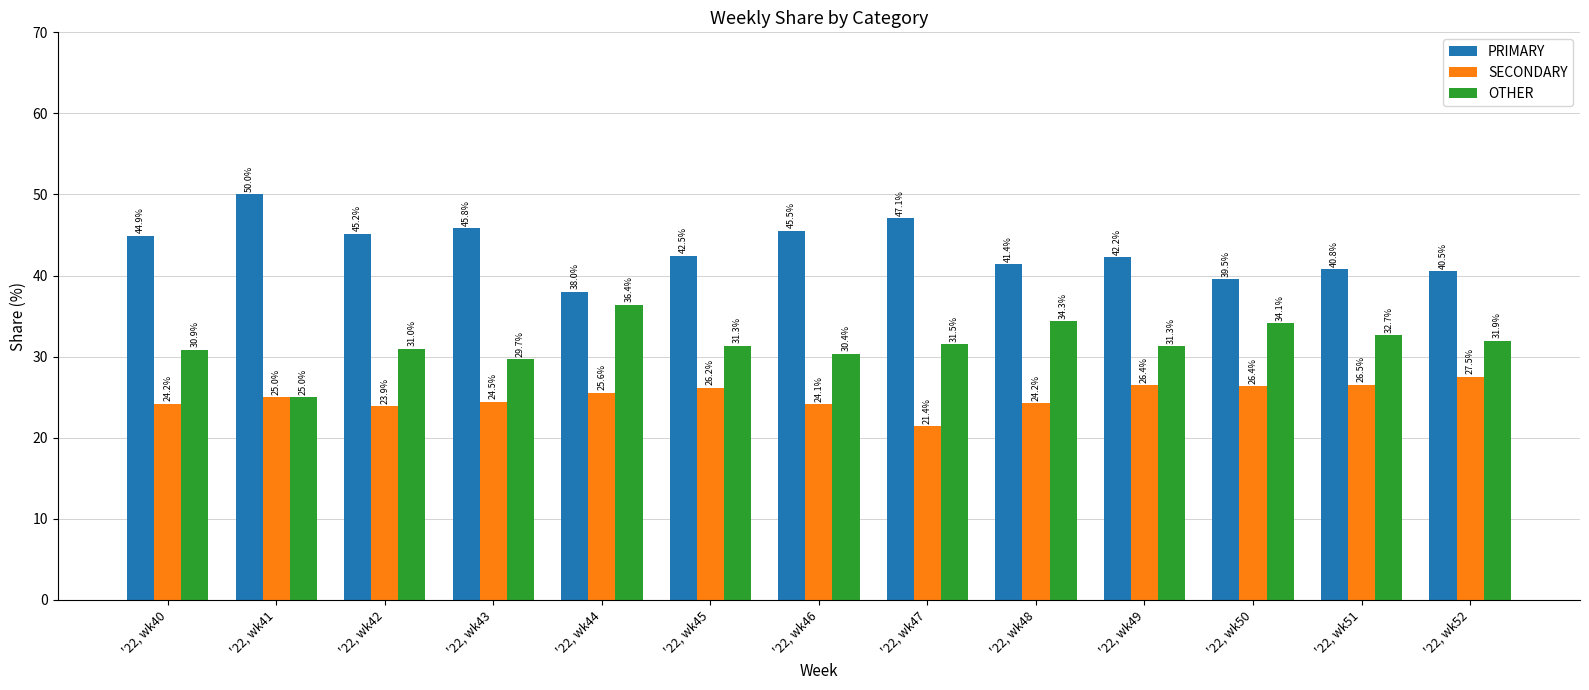

True or false: OTHER has a value of 6.4 at '22, wk45.

False